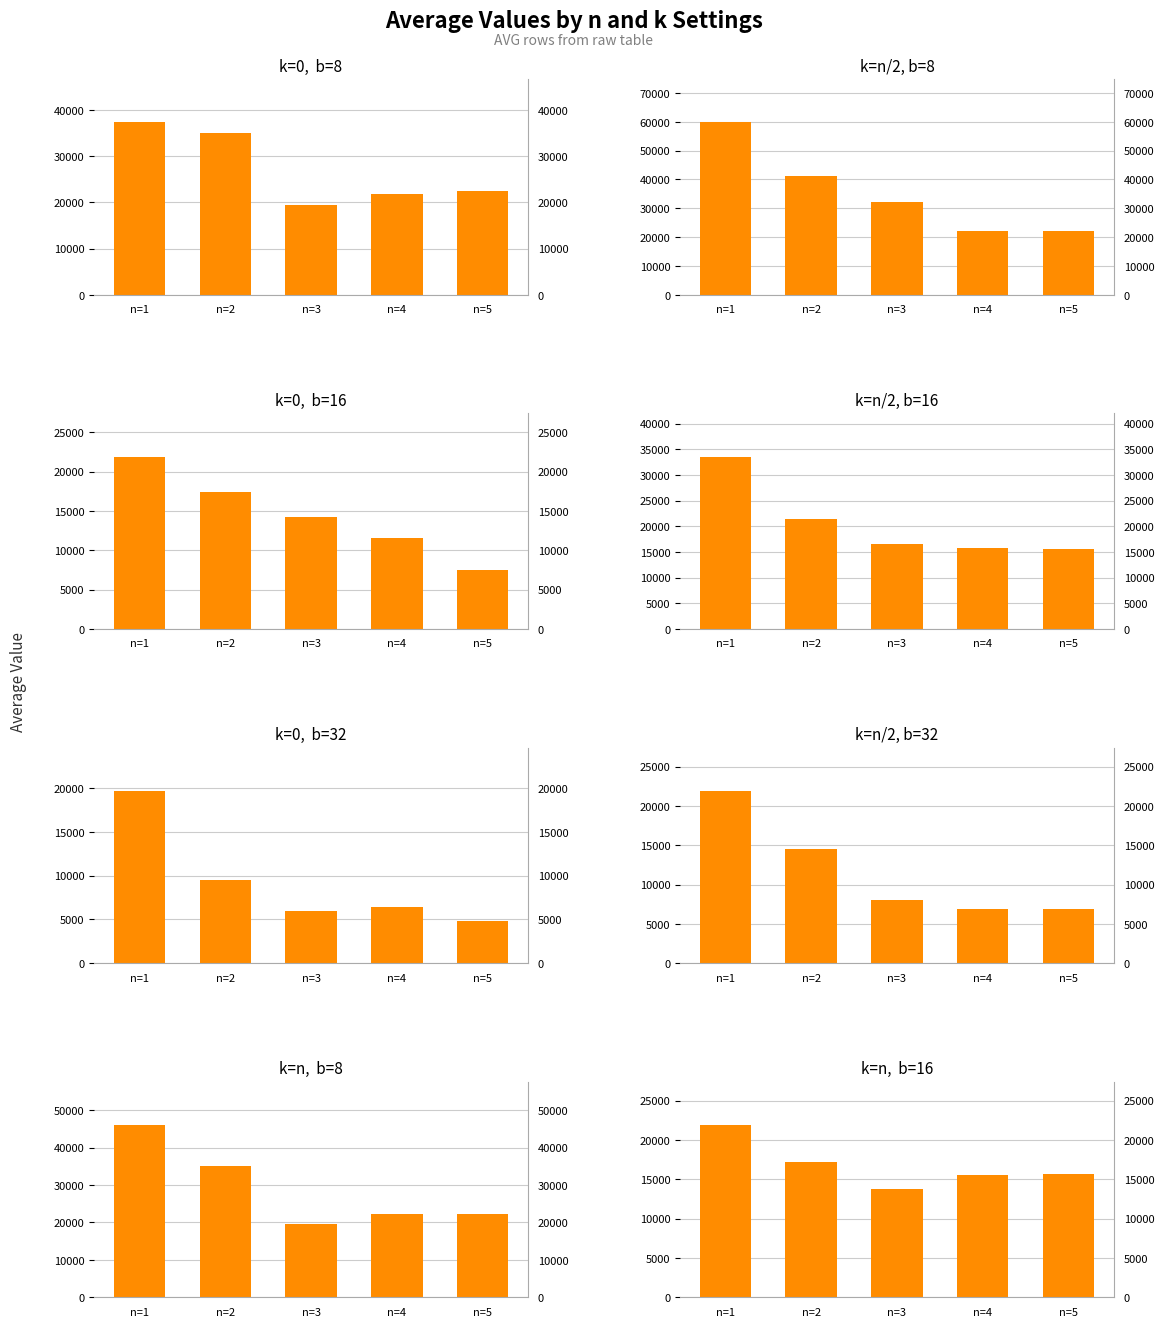

At n=2, list the series in order from largest to smallest.

k=n/2, k=0, k=n